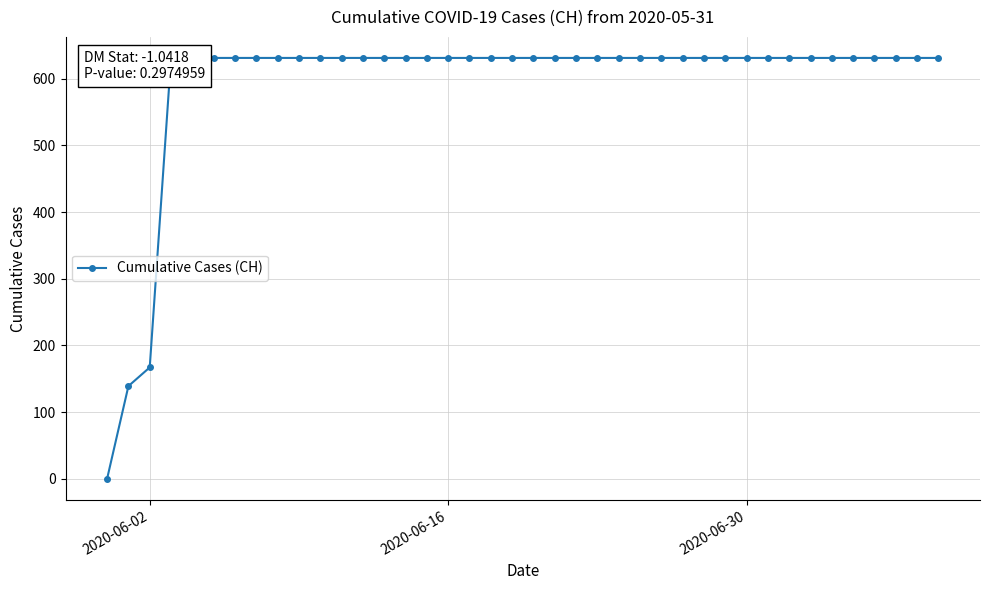

Which label corresponds to the smallest value in the chart?

2020-06-02